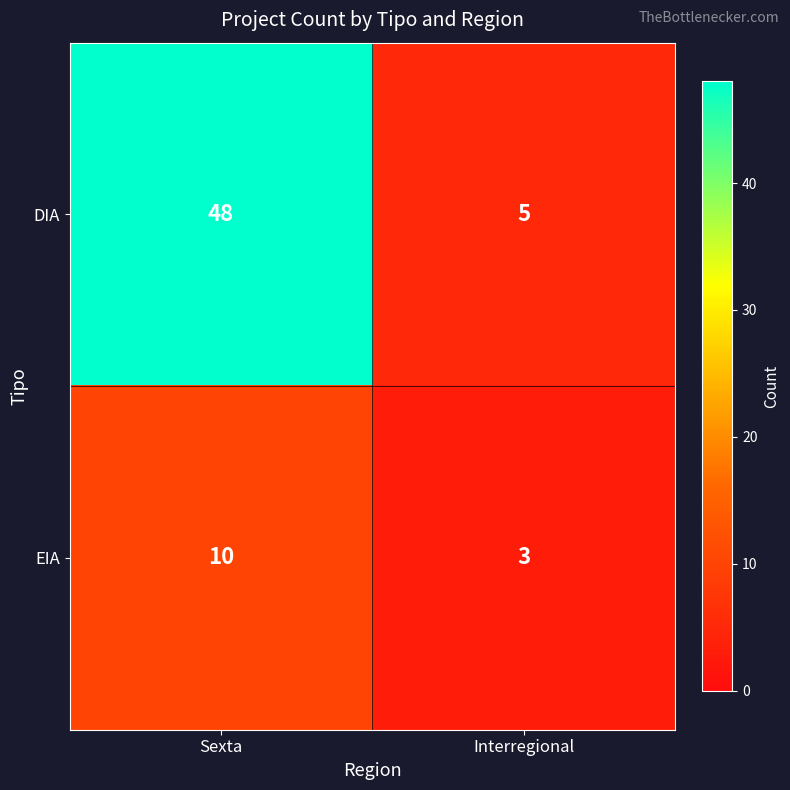

Which series has the largest total across all categories?

DIA